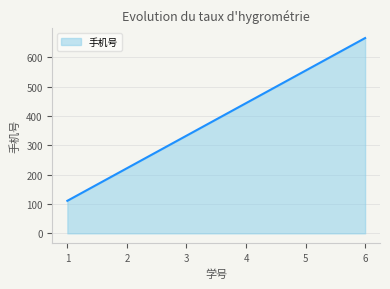

Reading left to right, list all the values displayed in this chart.

1=111	2=222	3=333	4=444	5=555	6=666